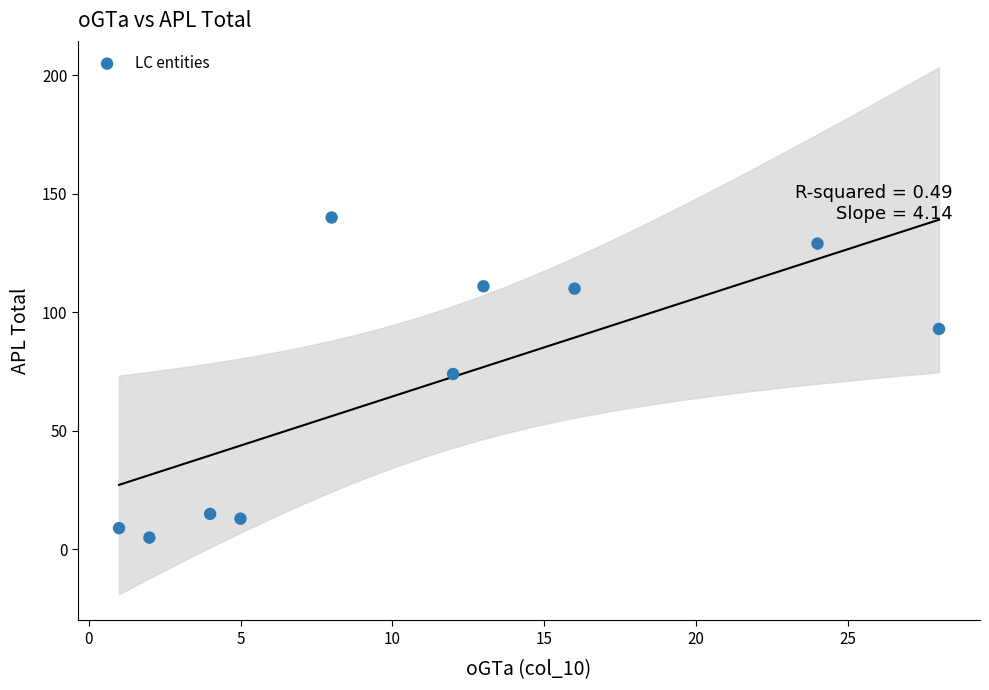

What is the average Y value?

70